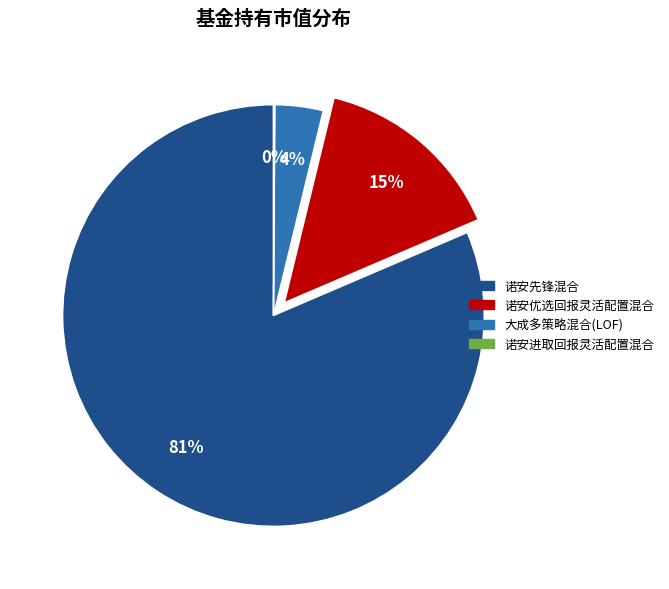

Between 诺安先锋混合 and 大成多策略混合(LOF), which is larger?

诺安先锋混合